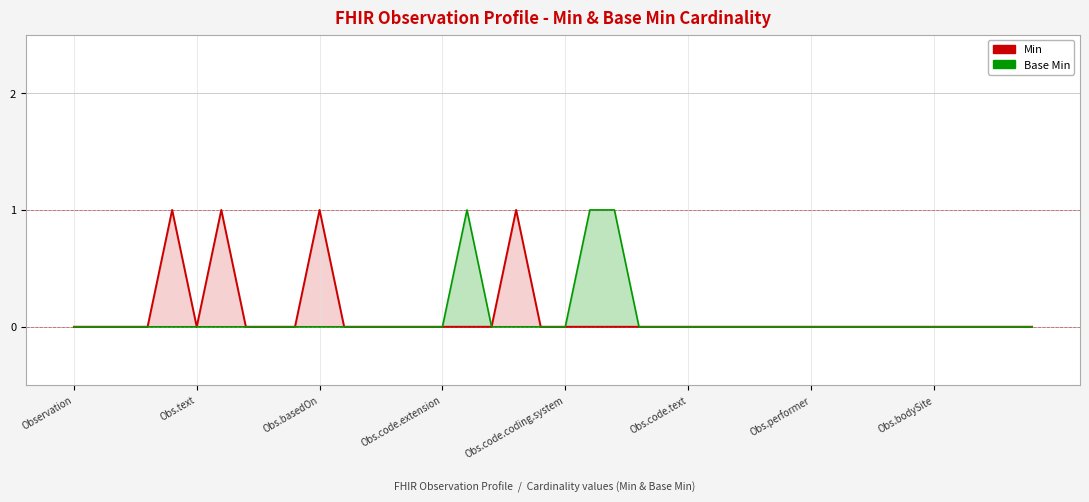

Reading left to right, list all the values displayed in this chart.

Min: 0	0	0	0	1	0	1	0	0	0	1	0	0	0	0	0	0	0	1	0	0	0	0	0	0	0	0	0	0	0	0	0	0	0	0	0	0	0	0	0
Base Min: 0	0	0	0	0	0	0	0	0	0	0	0	0	0	0	0	1	0	0	0	0	1	1	0	0	0	0	0	0	0	0	0	0	0	0	0	0	0	0	0